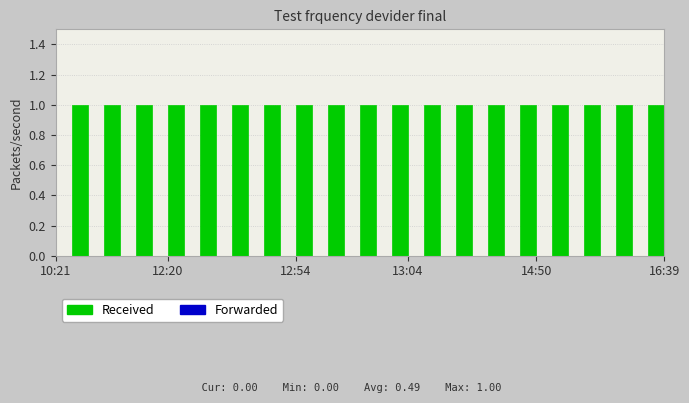

True or false: State has a value of 1 at 2021-08-05 13:04:51.

True